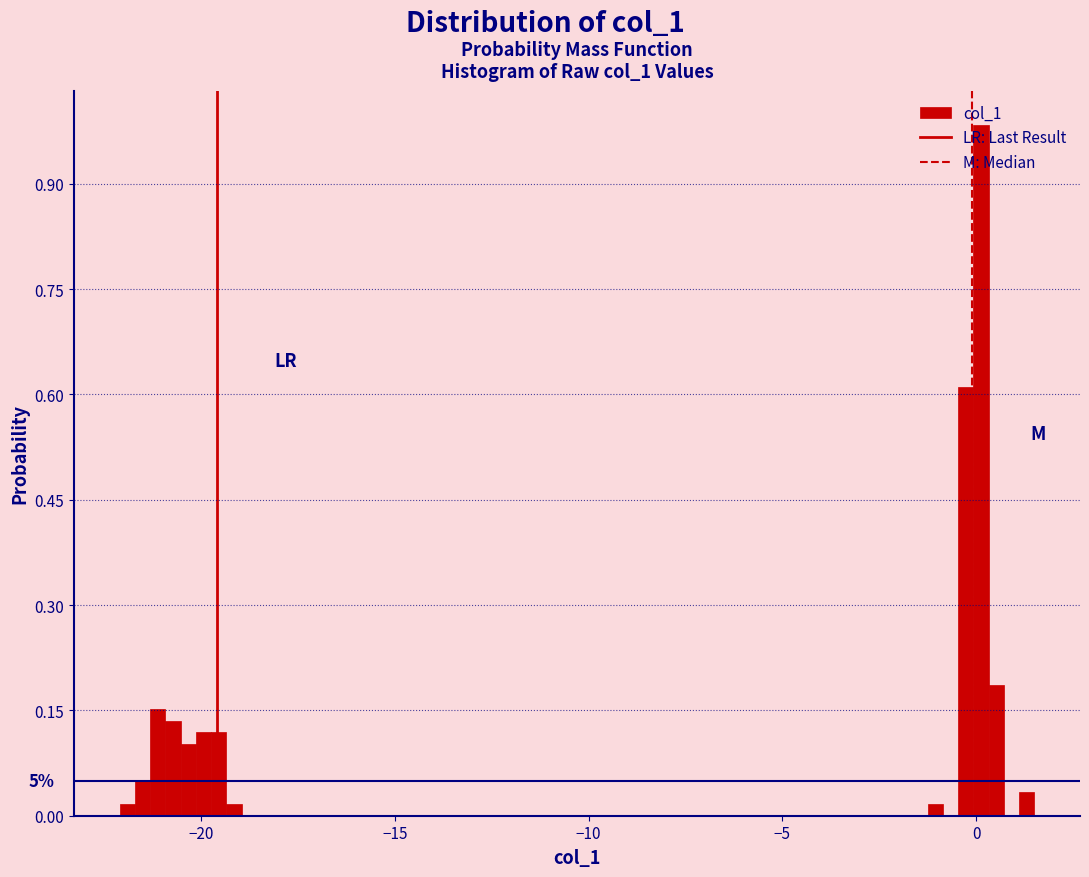

Read against the x-axis, roughly where is the centre of the tallest bar?

0.0